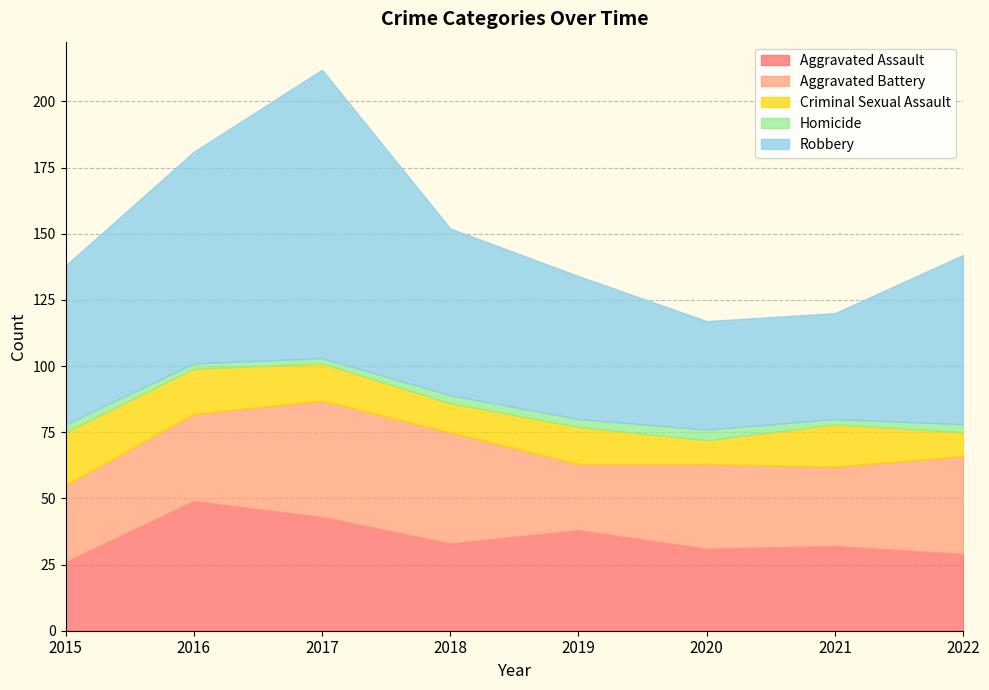

Count the number of categories in the chart.

8